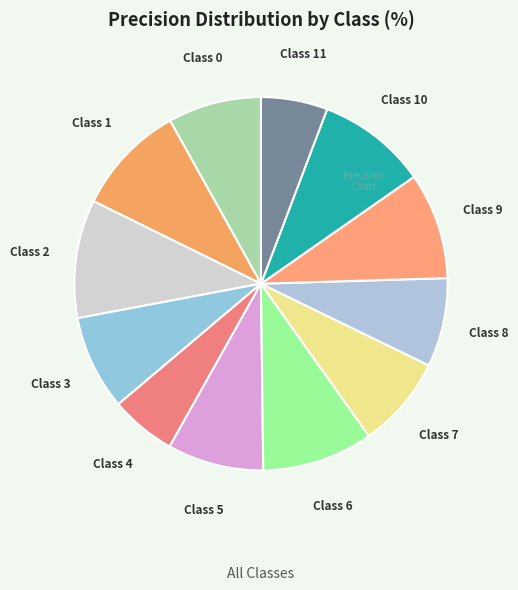

How many slices are in this pie chart?

12